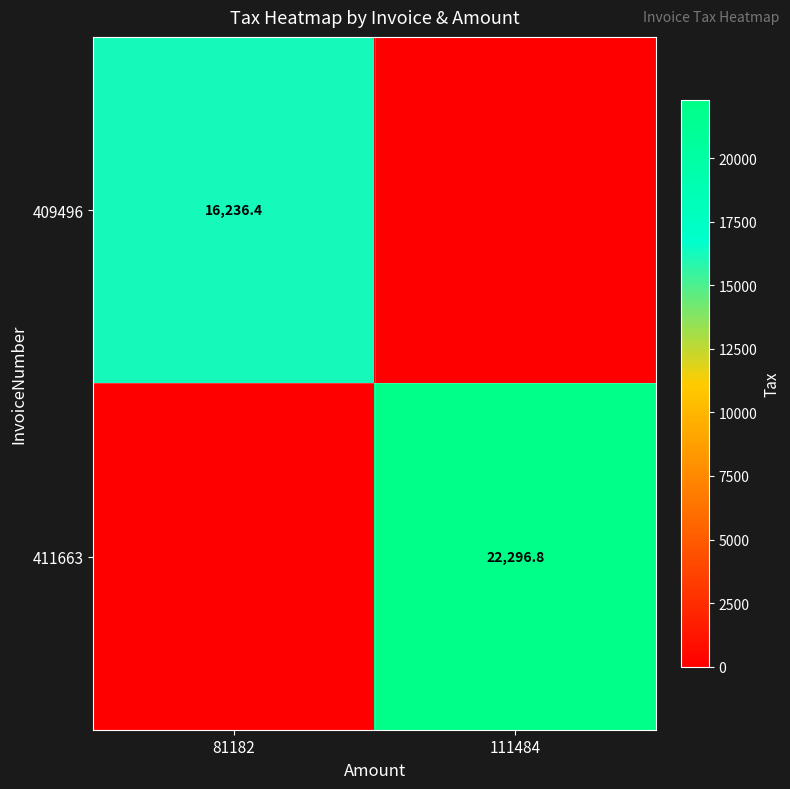

The 409496 series shows 16236.4 at 81182. True or false?

True